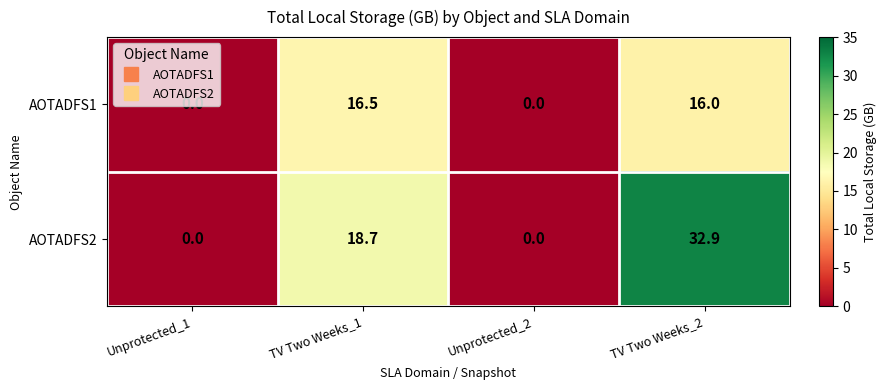

True or false: AOTADFS1 has a value of 0.0 at Unprotected_2.

True